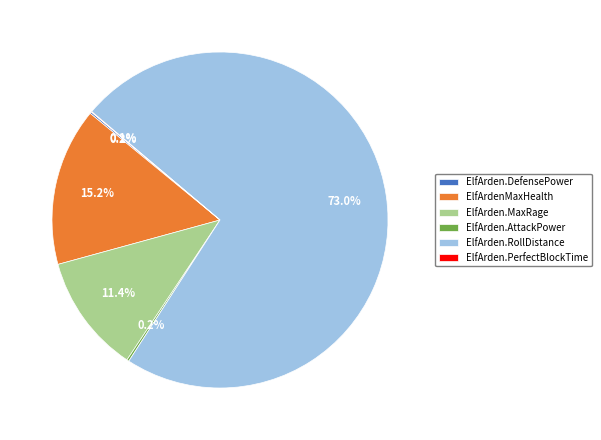

To the nearest percent, what is the difference between the largest and smallest slice percentages?

73%